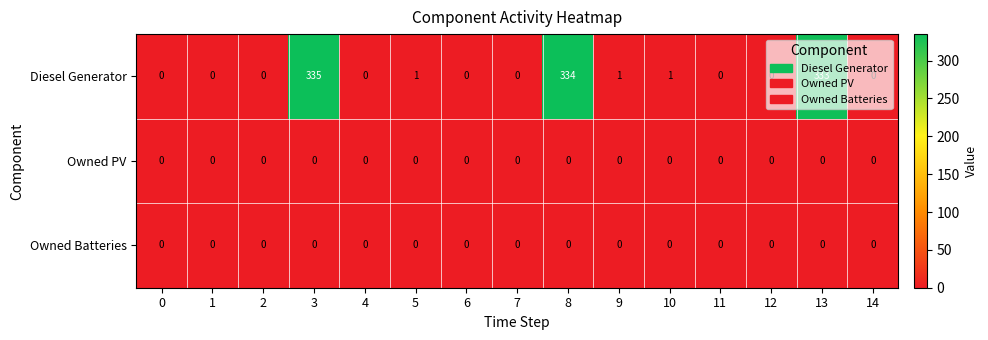

What is the difference between the Diesel Generator values at 3 and 10?

334